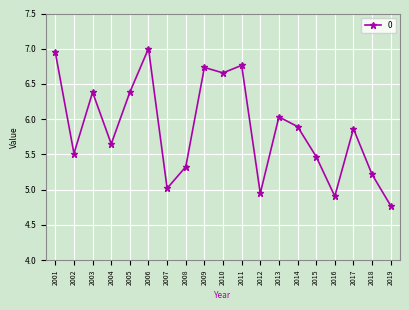

At which label does the data first exceed 5?

2001